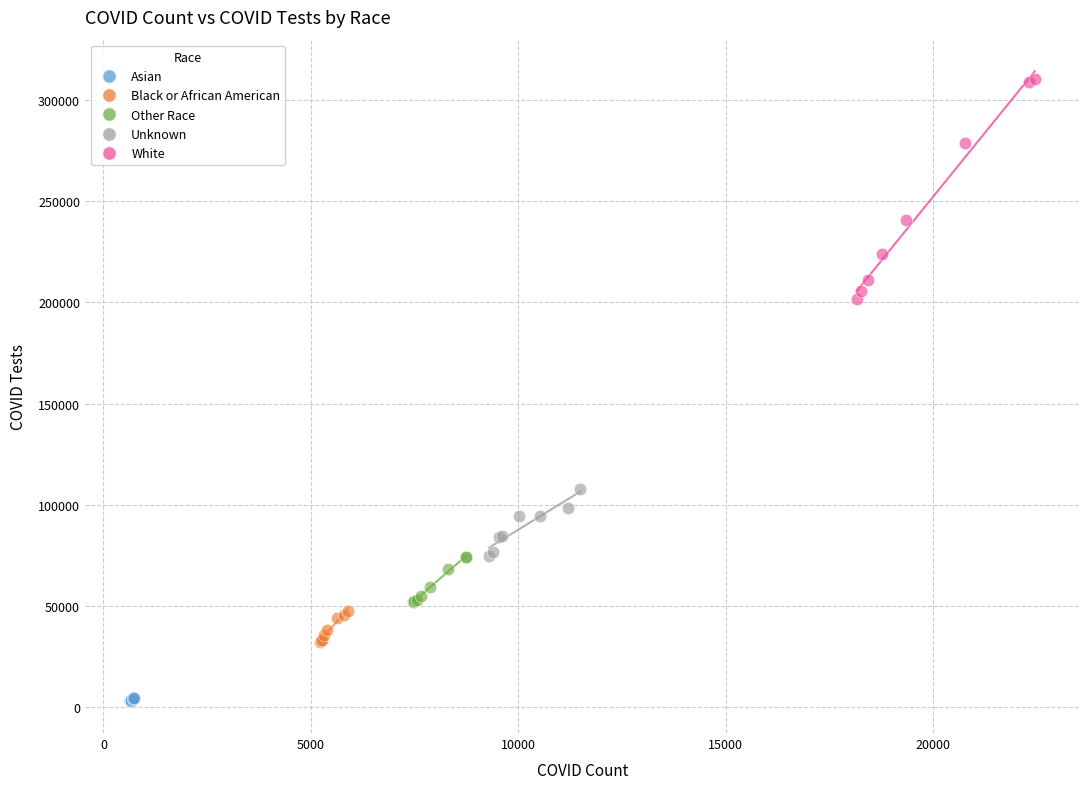

Which series contains the lowest Y value?

Asian